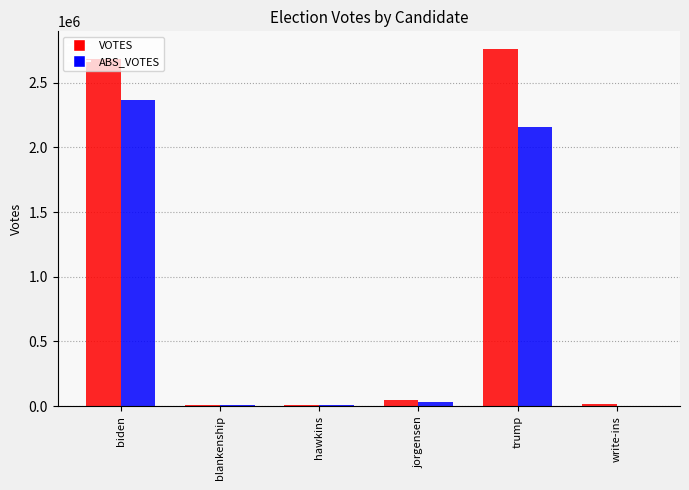

At which category is the sum across all series the highest?

biden